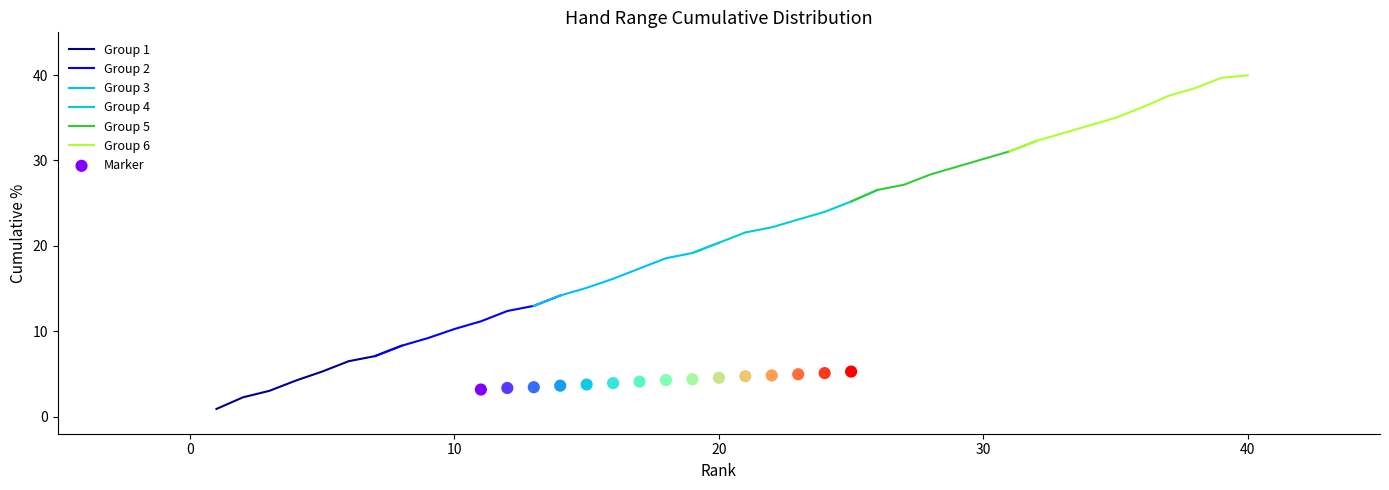

Which has a higher value, 30 or 31?

31